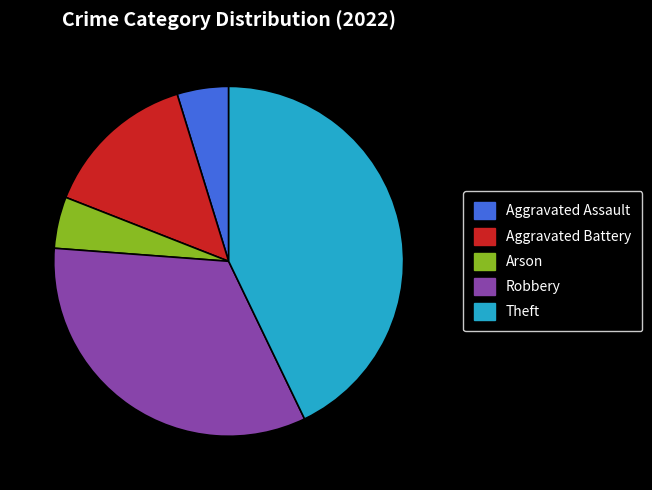

Is there a majority slice in this chart?

No